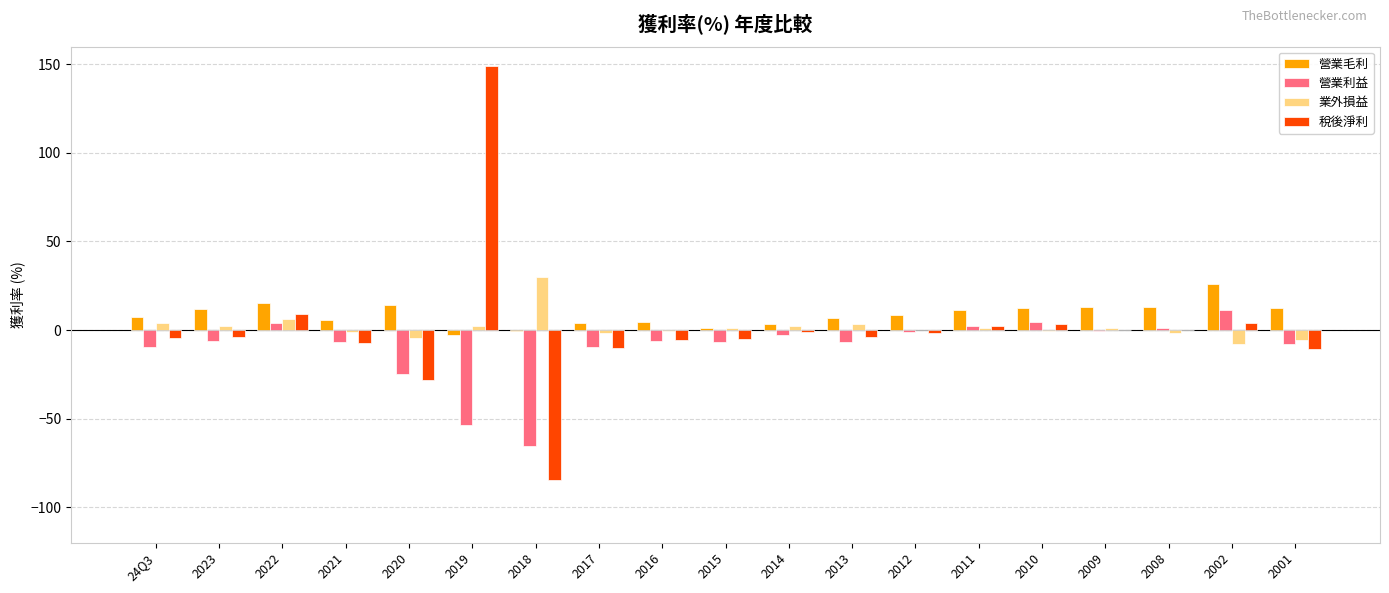

What is the highest value of the 營業毛利 series?

26.1